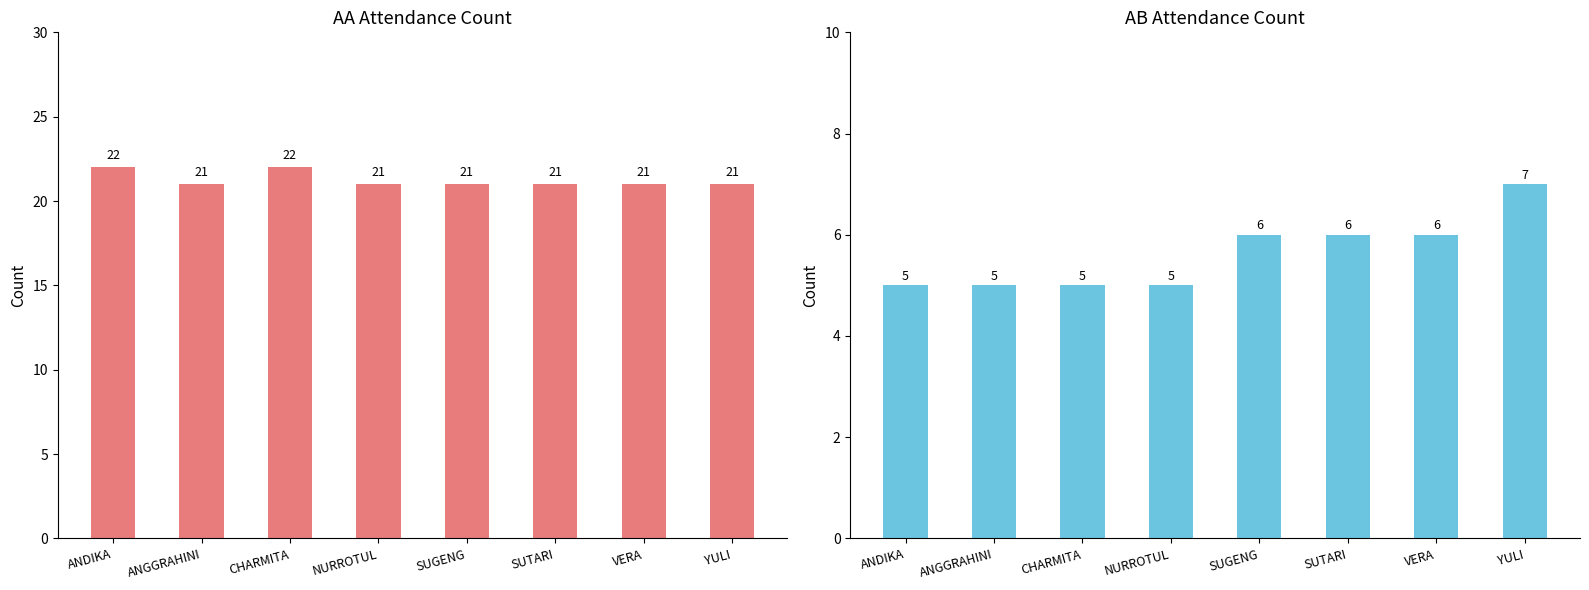

Where is AA Count nearest to the value 21?

ANGGRAHINI